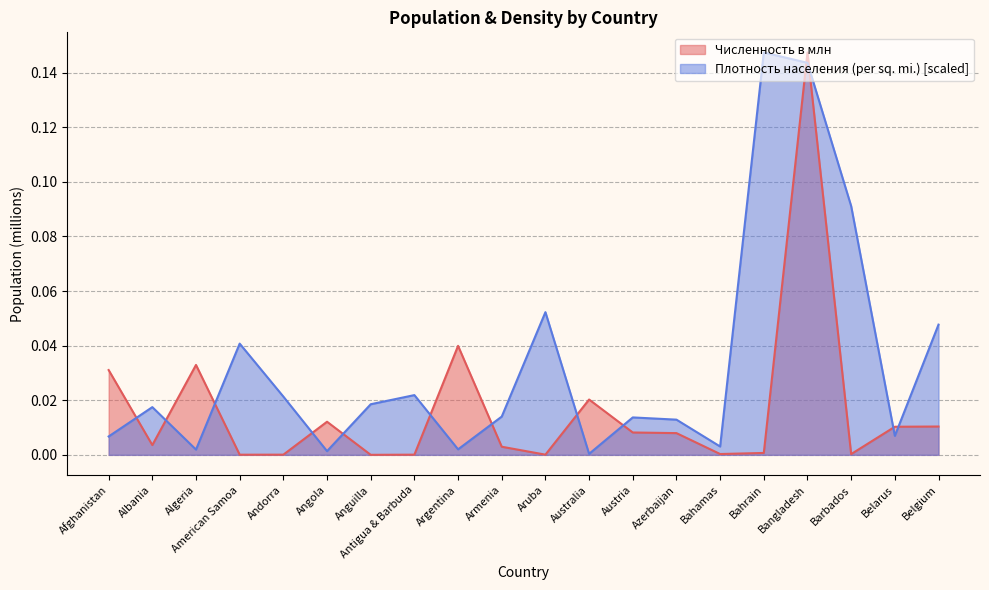

Count the number of data series in this chart.

2